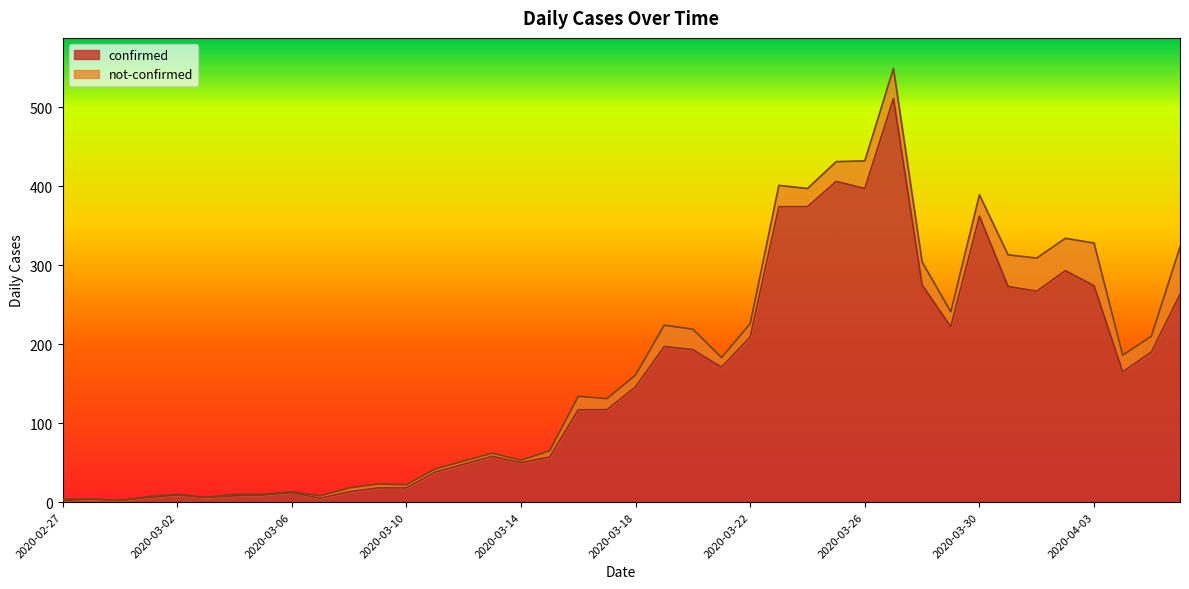

What is the value of the 13th point from the left?

18